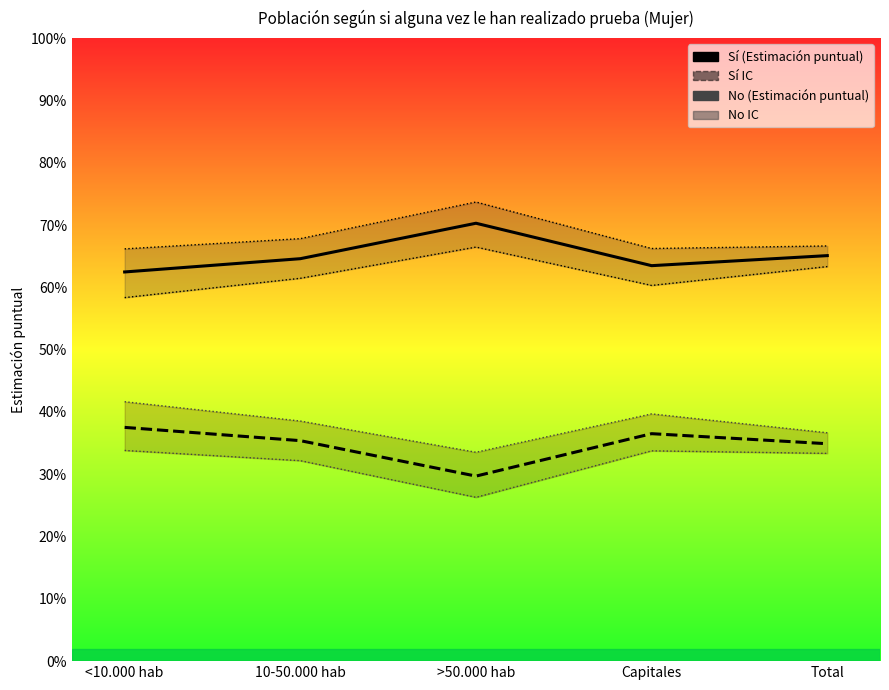

What is the difference between the highest and lowest values at 10-50.000 hab?

0.4